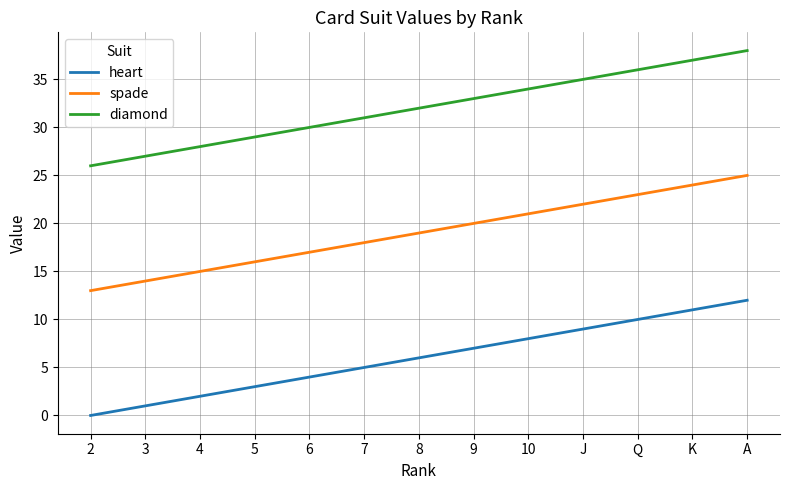

True or false: diamond and spade cross at least once.

False